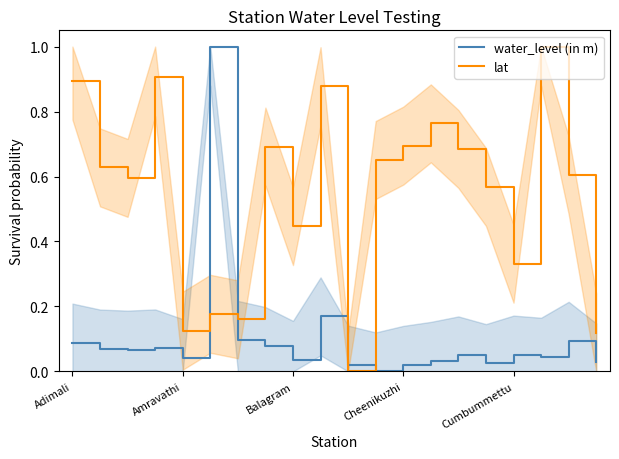

Is it true that lat equals 0.5 at Adimali?

False